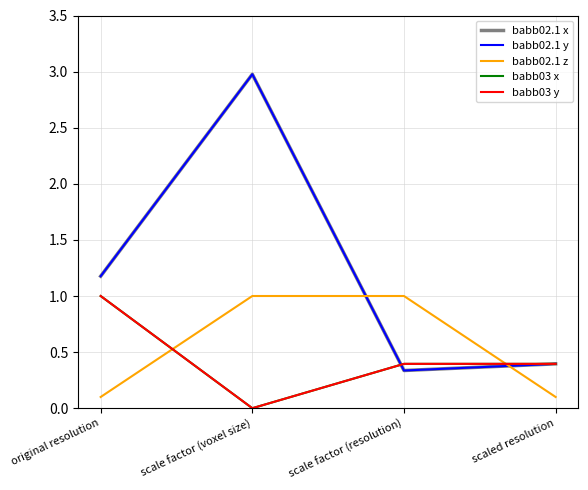

Reading left to right, what are all the values shown in this chart?

babb02.1 x: original resolution=1.2	scale factor (voxel size)=3.0	scale factor (resolution)=0.3	scaled resolution=0.4
babb02.1 y: original resolution=1.2	scale factor (voxel size)=3.0	scale factor (resolution)=0.3	scaled resolution=0.4
babb02.1 z: original resolution=0.1	scale factor (voxel size)=1.0	scale factor (resolution)=1.0	scaled resolution=0.1
babb03 x: original resolution=1.0	scale factor (voxel size)=0.0	scale factor (resolution)=0.4	scaled resolution=0.4
babb03 y: original resolution=1.0	scale factor (voxel size)=0.0	scale factor (resolution)=0.4	scaled resolution=0.4